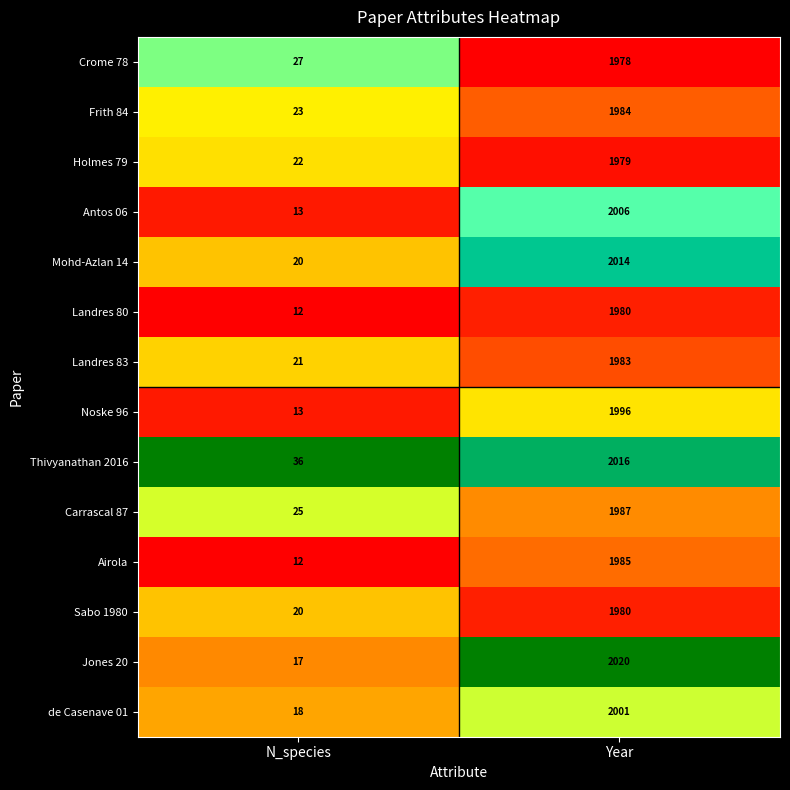

Which series has the widest spread of values?

Jones 20